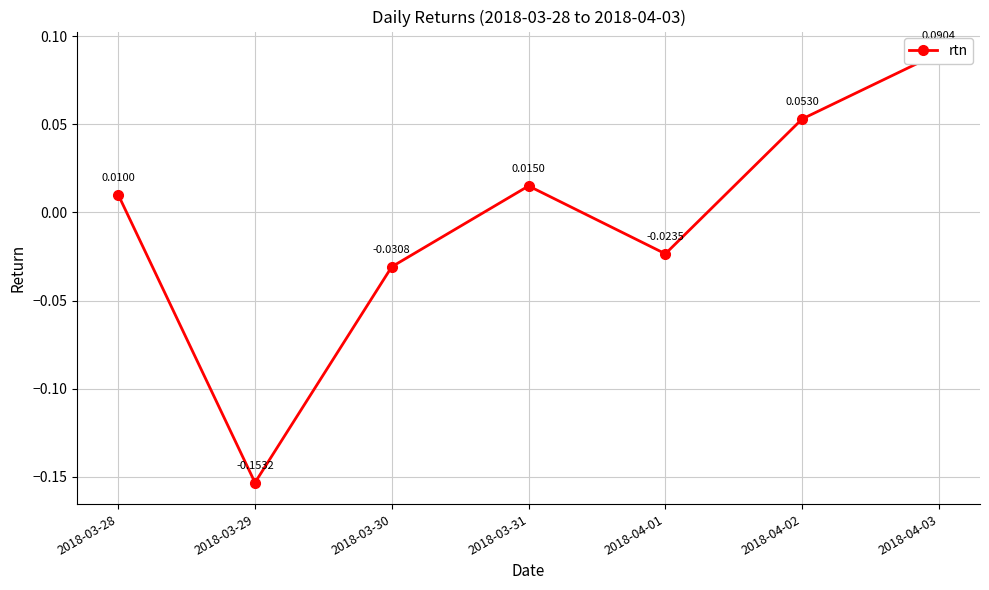

How many lines are shown in the chart?

1